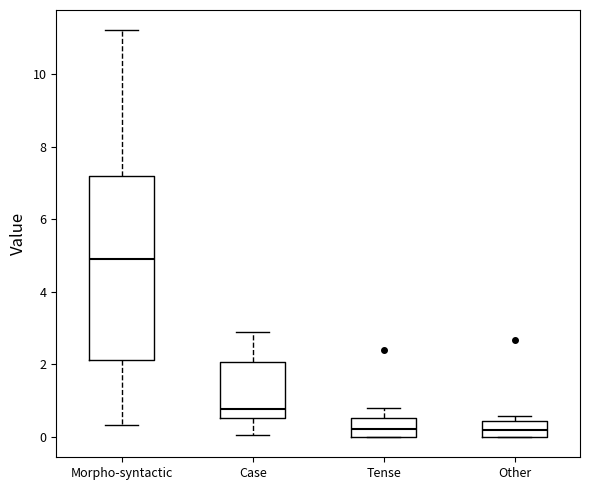

Where does the upper whisker of the box for Tense end on the y-axis? The values are not printed on the chart, so give them approximately, as read against the axis.

0.8